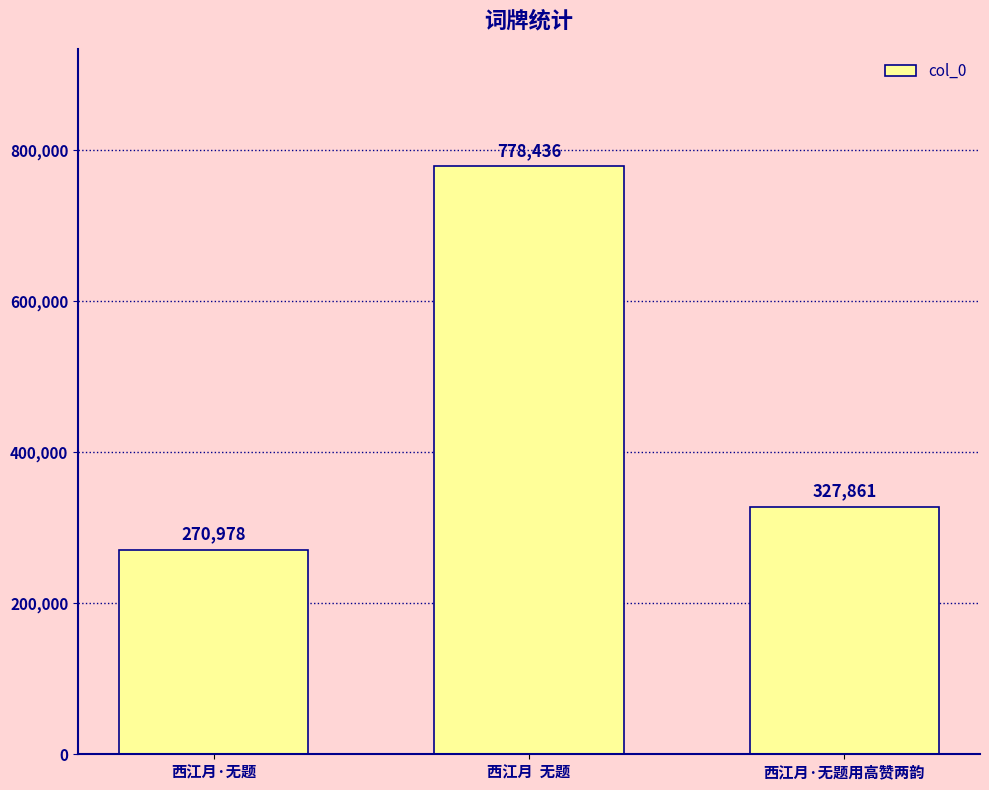

What is the label of the 3rd bar from the right?

西江月·无题